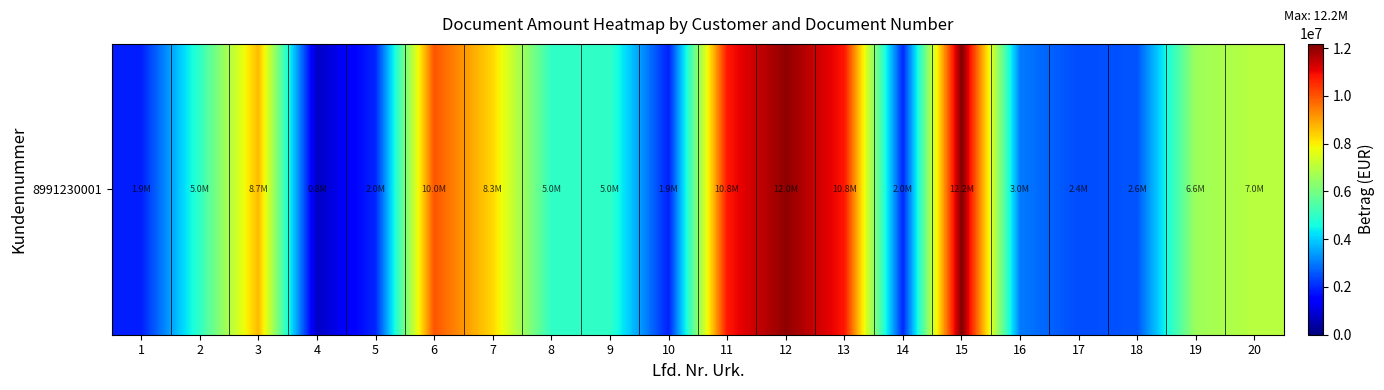

What is the difference between the maximum and minimum values?

11445200.0